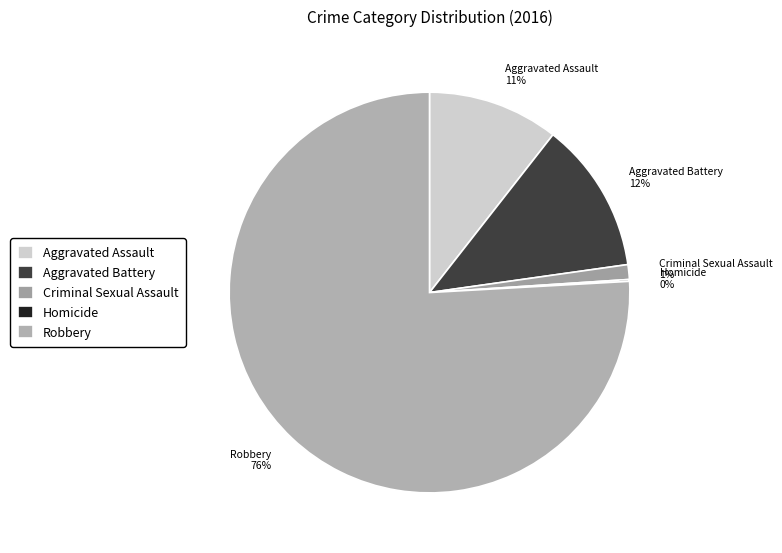

The Robbery slice represents 66% of the pie. True or false?

False